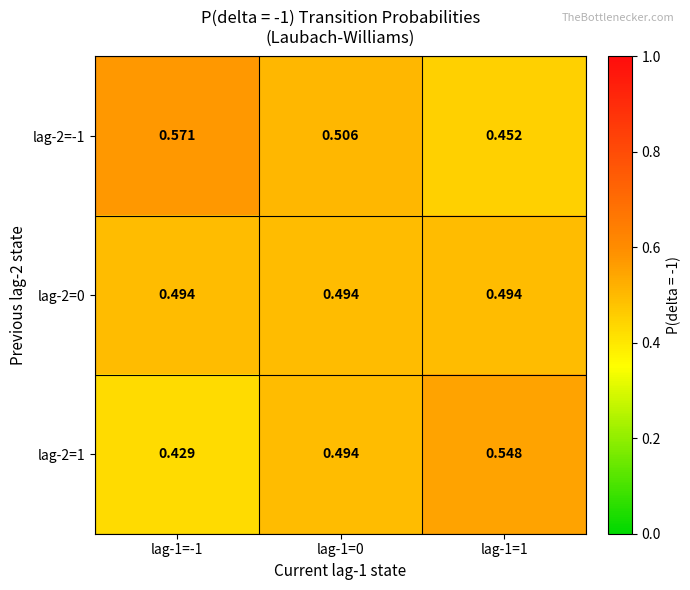

Is the value of lag-2=-1 at lag-1=1 greater than the value of lag-2=1 at lag-1=0?

No